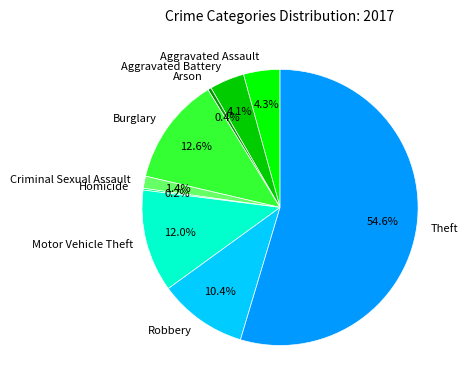

Combined, what portion of the pie is Aggravated Assault and Motor Vehicle Theft?

16.3%